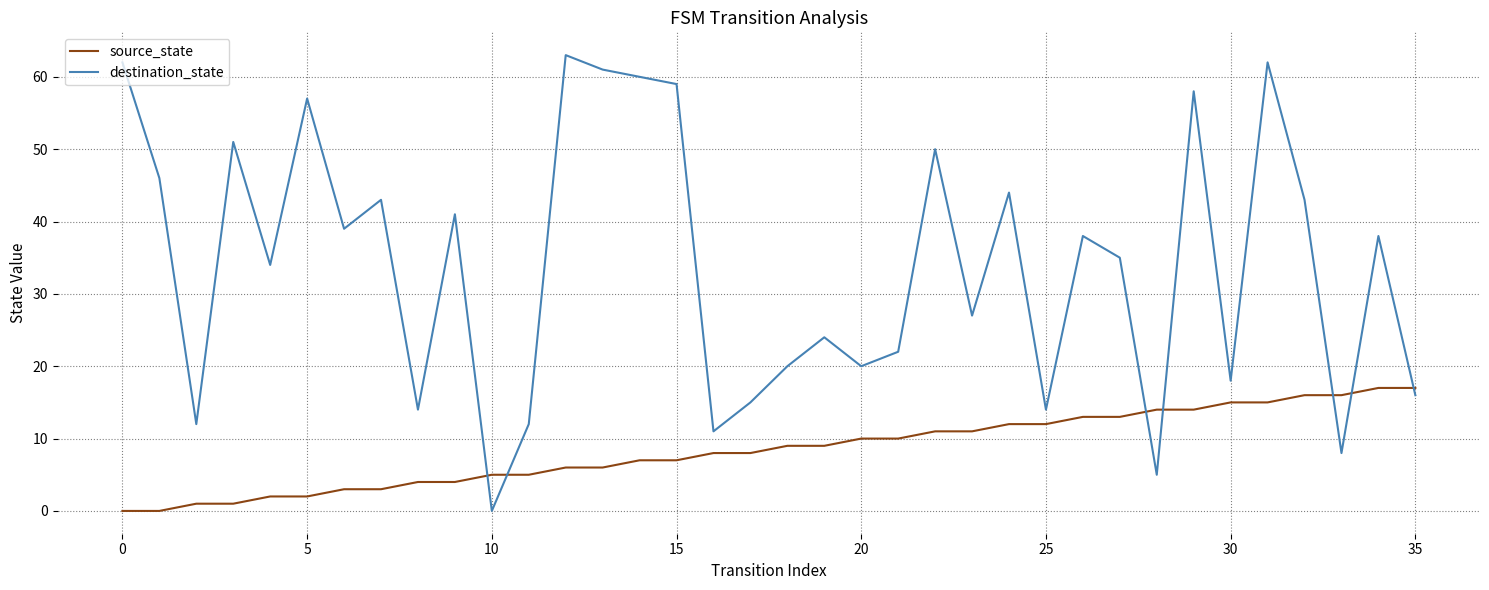

How many times do destination_state and source_state cross each other?

7